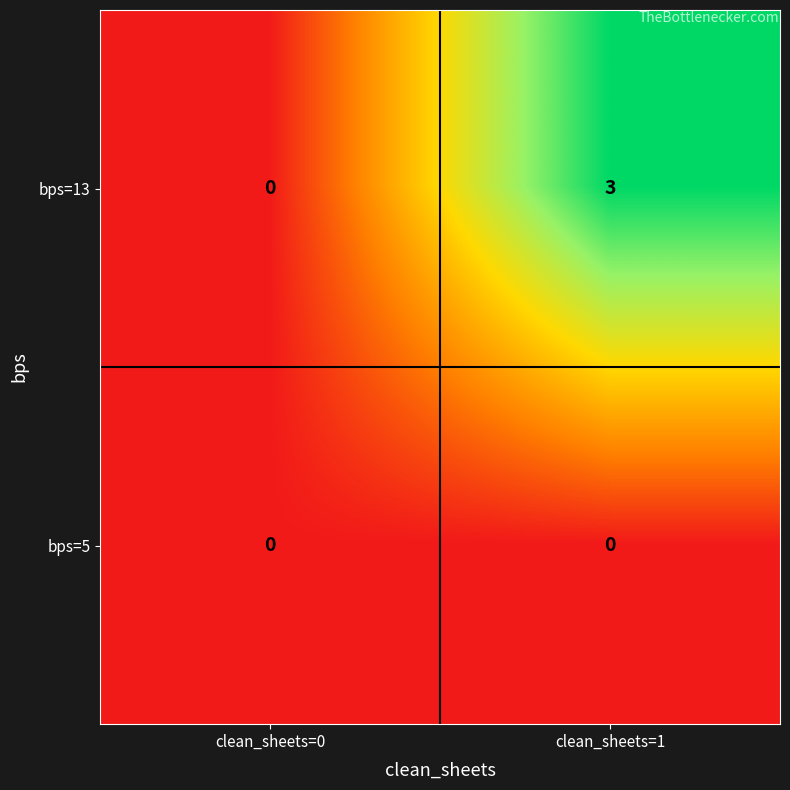

List the series in order of their overall mean, highest first.

bps=13, bps=5